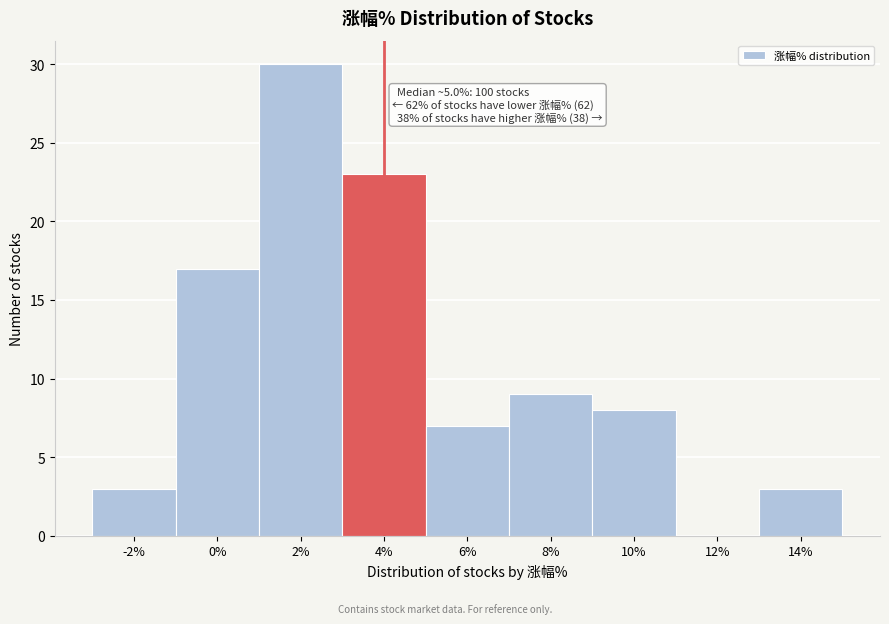

Reading left to right, extract all data points from this chart.

-2%=3	0%=17	2%=30	4%=23	6%=7	8%=9	10%=8	12%=0	14%=3